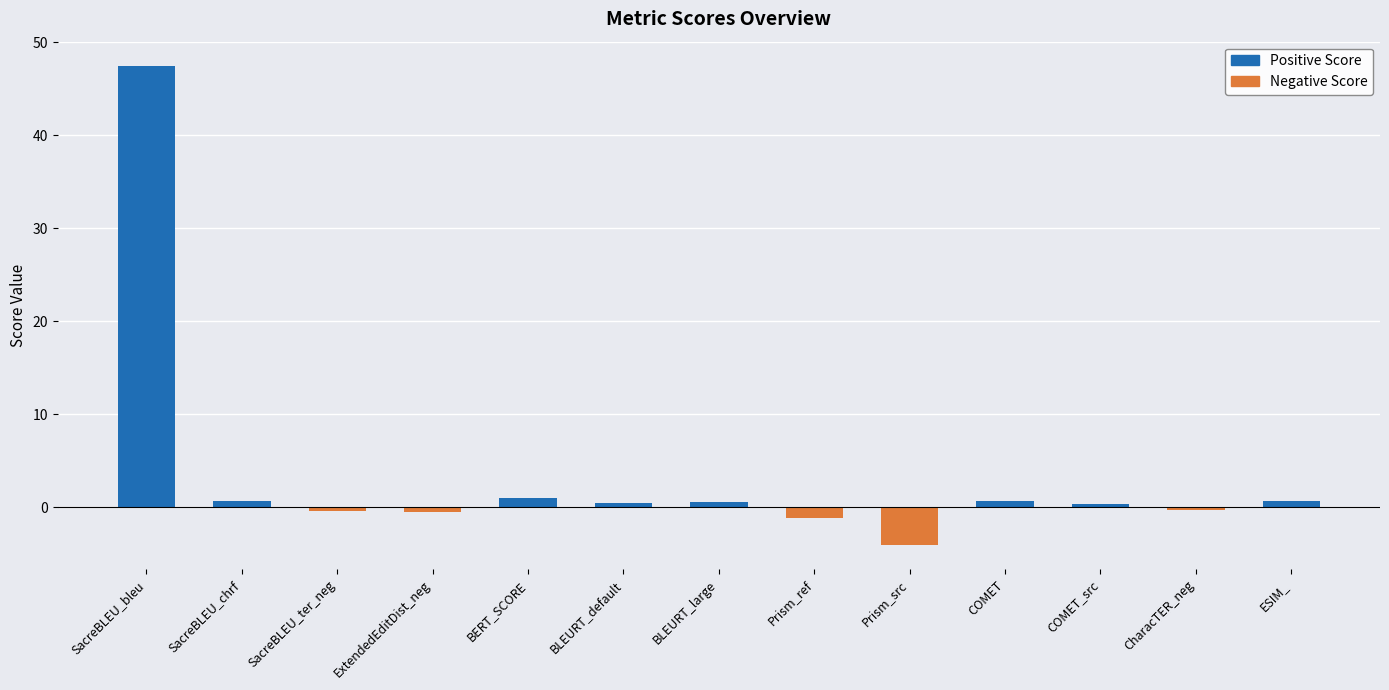

How many bars are there in total?

13